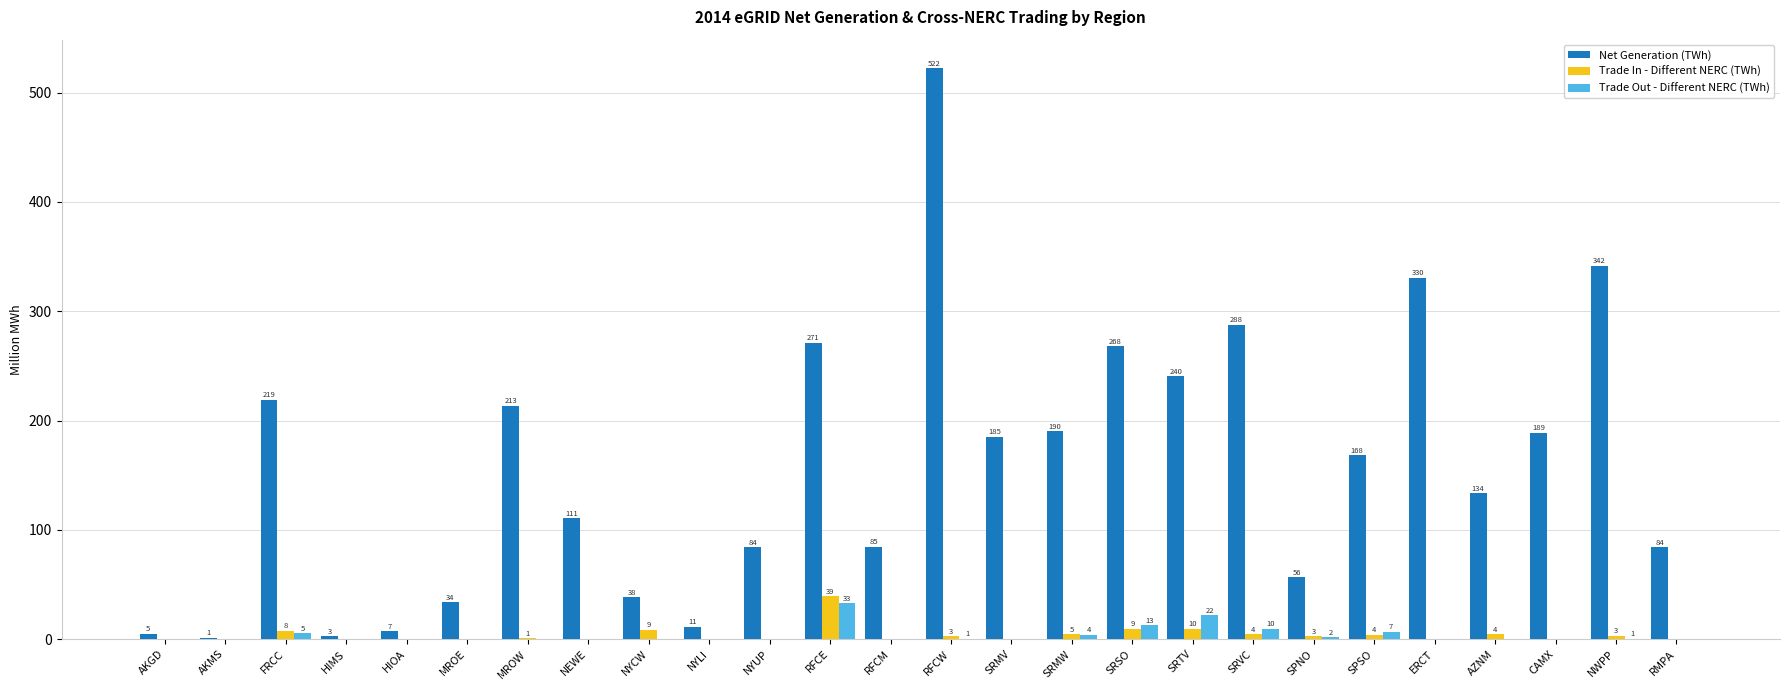

What are all the series names shown in the legend?

Net Generation (TWh), Trade In - Different NERC (TWh), Trade Out - Different NERC (TWh)